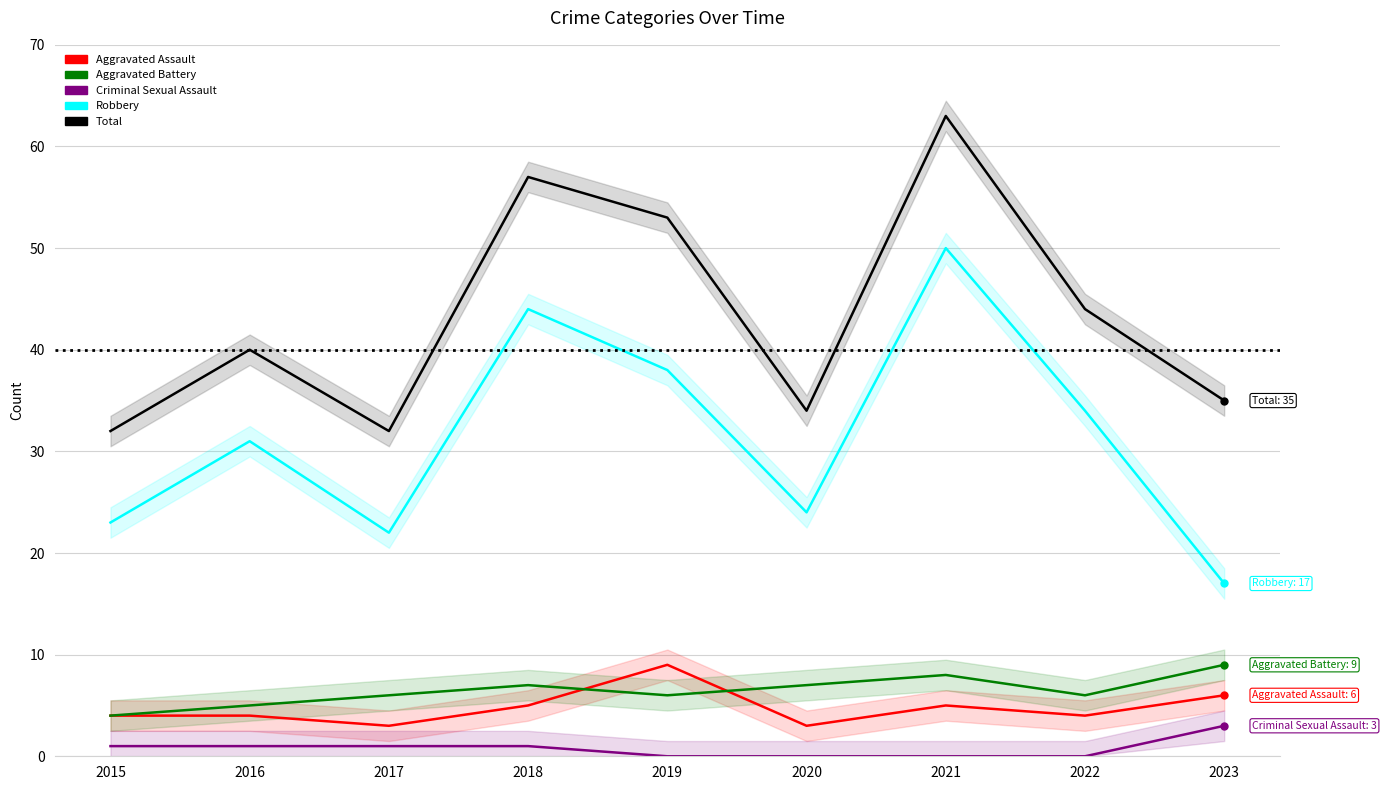

What is the approximate value of Robbery at 2015?

23